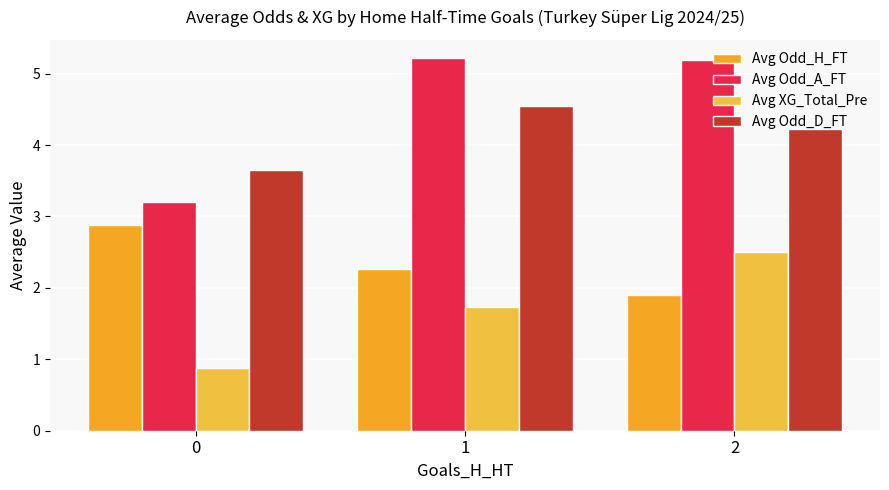

What is the sum of all Avg Odd_H_FT values?

7.0